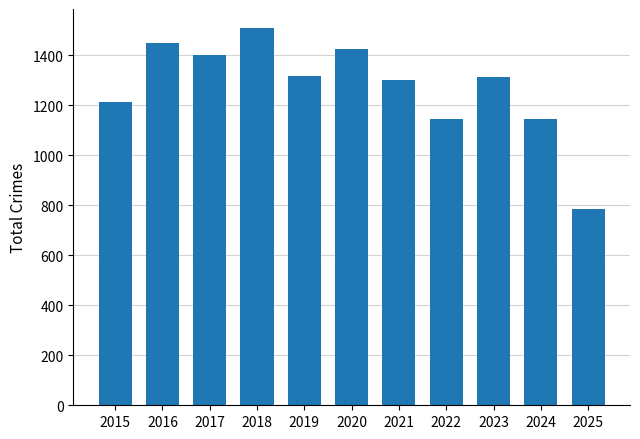

Read the value at 2021, to the nearest 100.

1300